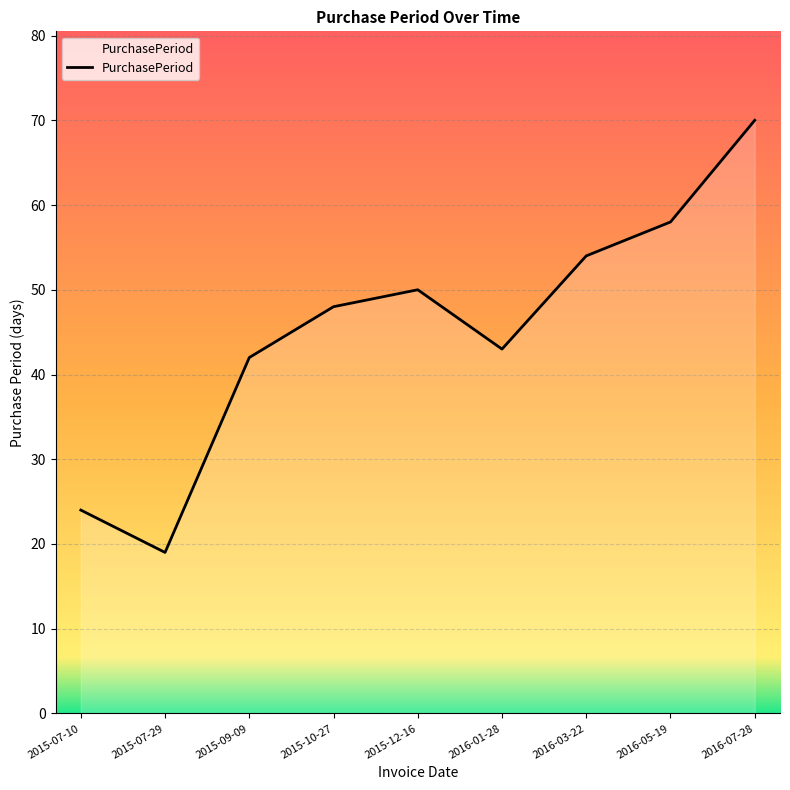

At which category does the data reach its first local valley?

2015-07-29